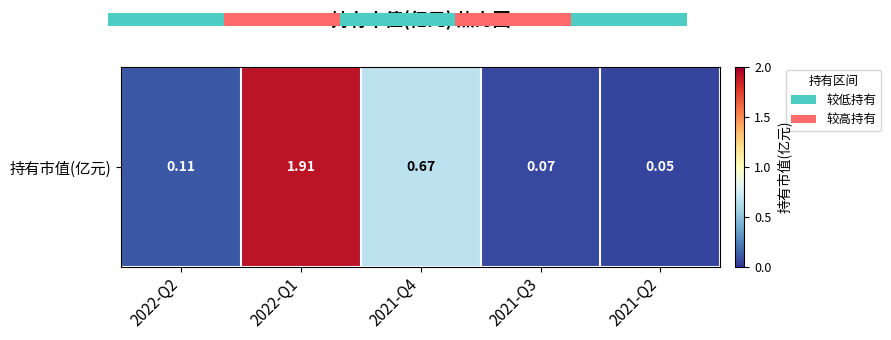

Reading right to left, what are all the values shown in this chart?

0.1	0.1	0.7	1.9	0.1